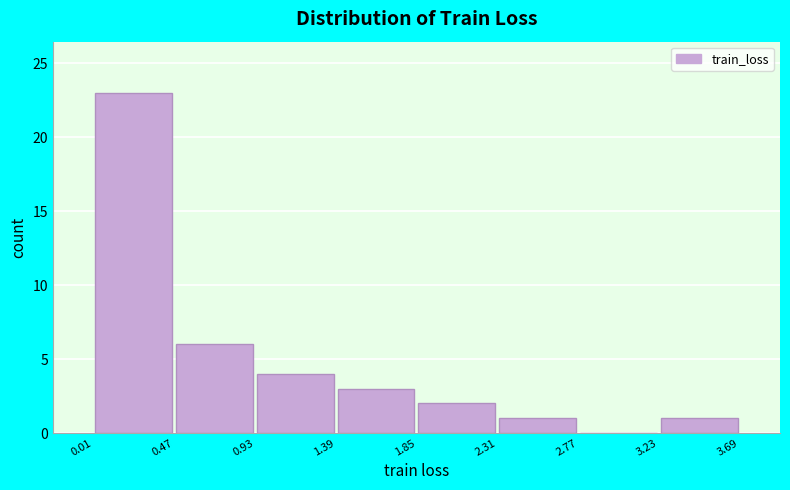

Reading left to right, transcribe this chart: for each bar, give the range it covers on the x-axis and its height. The values are not printed on the chart, so give them approximately, as read against the axis.

0.01 to 0.47: 23
0.47 to 0.93: 6
0.93 to 1.39: 4
1.39 to 1.85: 3
1.85 to 2.31: 2
2.31 to 2.77: 1
2.77 to 3.23: 0
3.23 to 3.69: 1